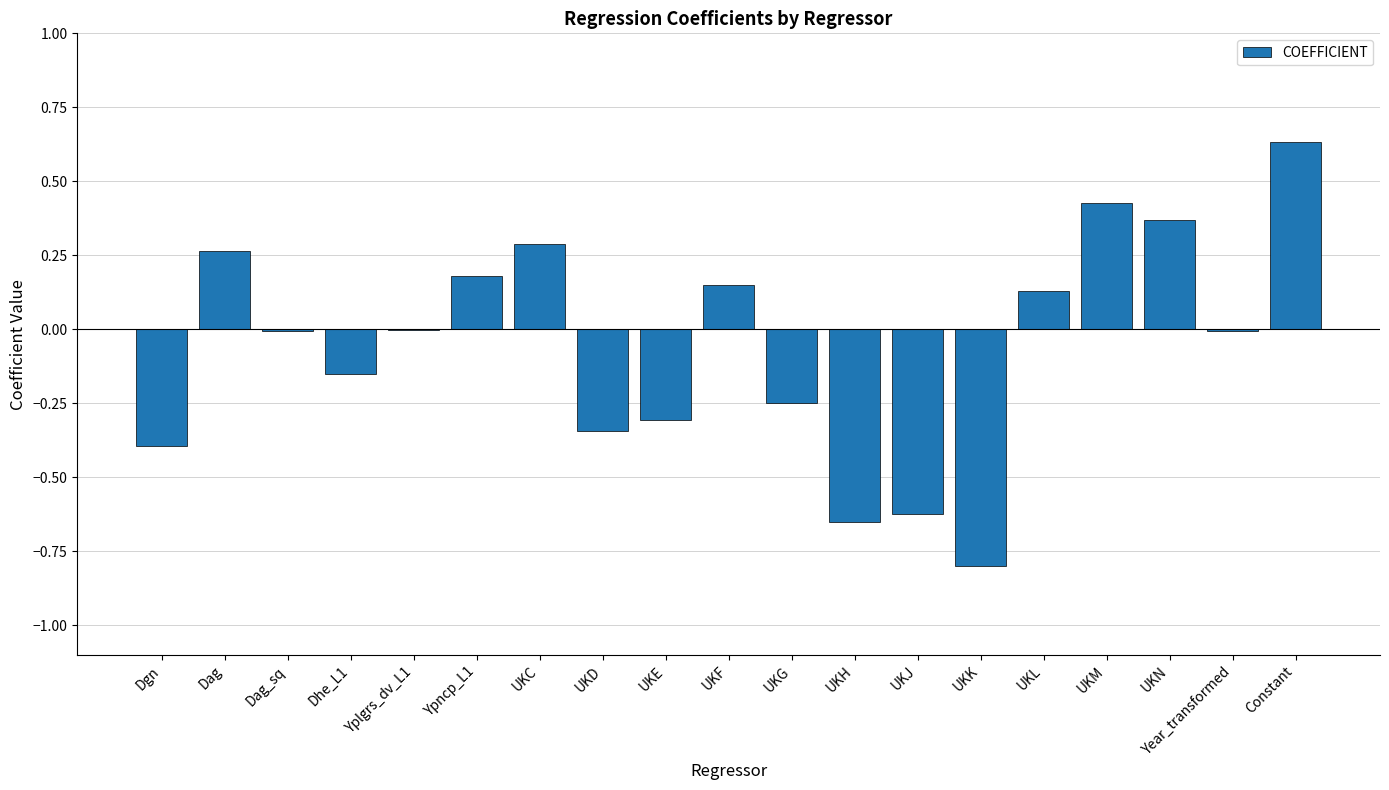

Which label corresponds to the largest value in the chart?

Constant